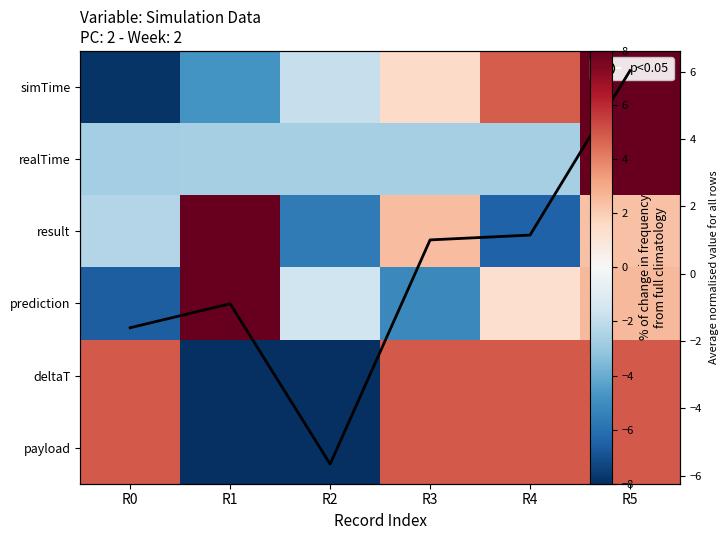

Which series has the largest total across all categories?

deltaT